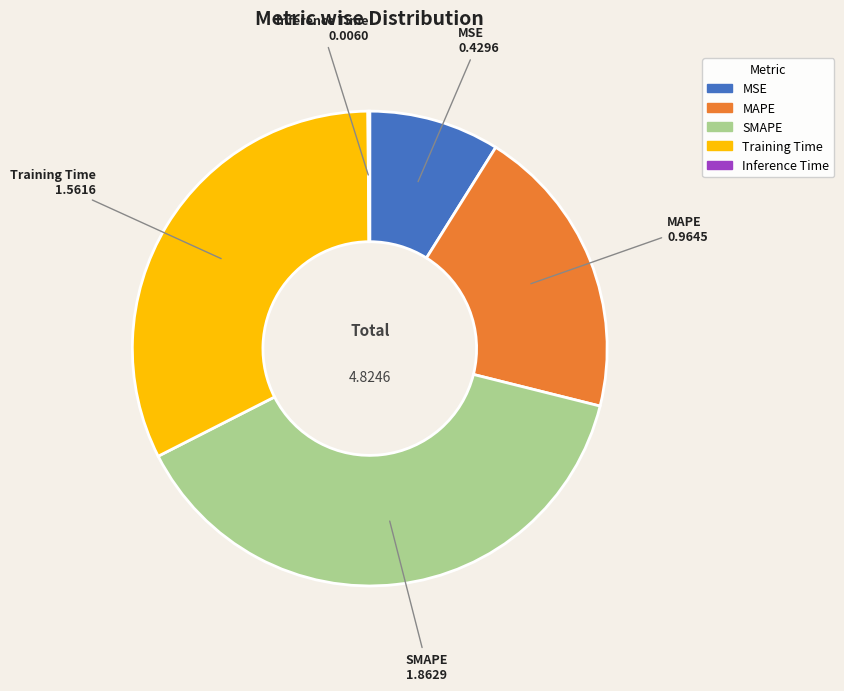

Which slice is the largest?

SMAPE